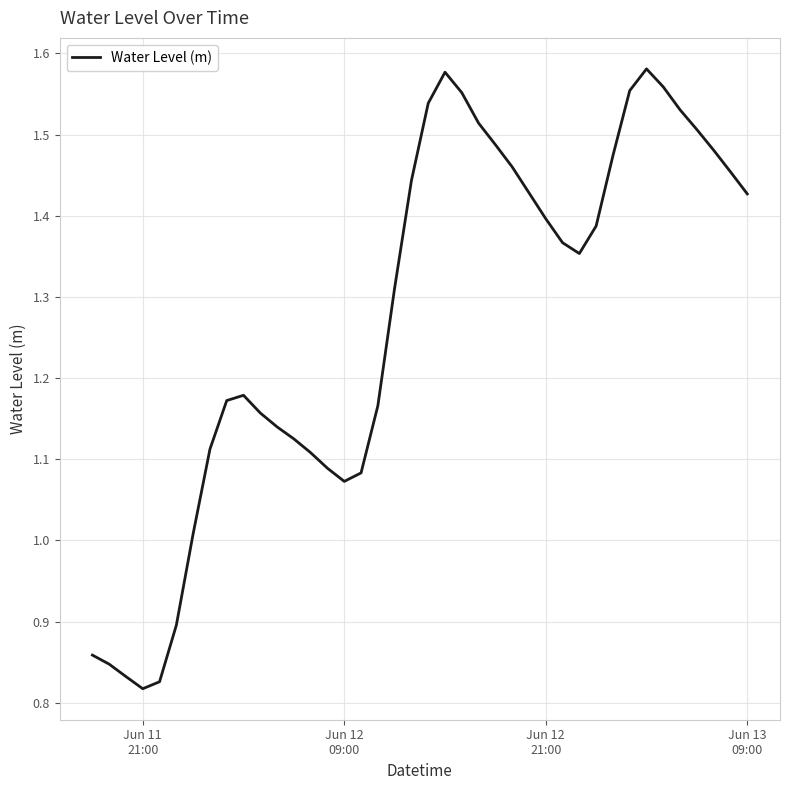

Reading left to right, transcribe all the data shown in this chart.

0.9	0.8	0.8	0.8	0.8	0.9	1.0	1.1	1.2	1.2	1.2	1.1	1.1	1.1	1.1	1.1	1.1	1.2	1.3	1.4	1.5	1.6	1.6	1.5	1.5	1.5	1.4	1.4	1.4	1.4	1.4	1.5	1.6	1.6	1.6	1.5	1.5	1.5	1.5	1.4